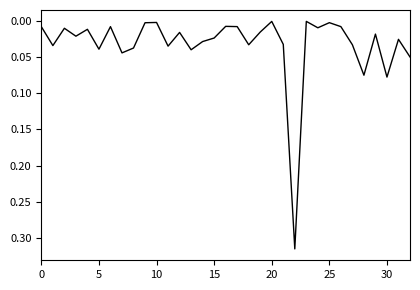

Which label corresponds to the largest value in the chart?

22